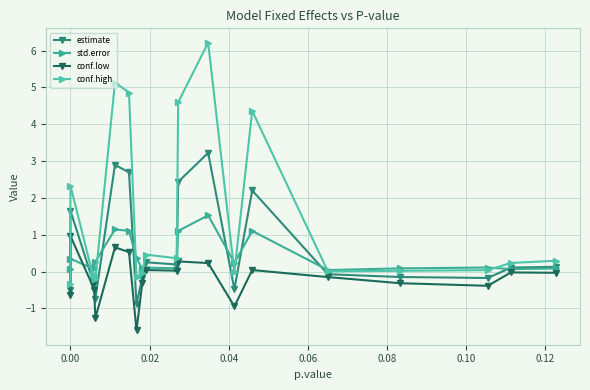

Which series ends up on top after the final intersection of std.error and conf.low?

std.error